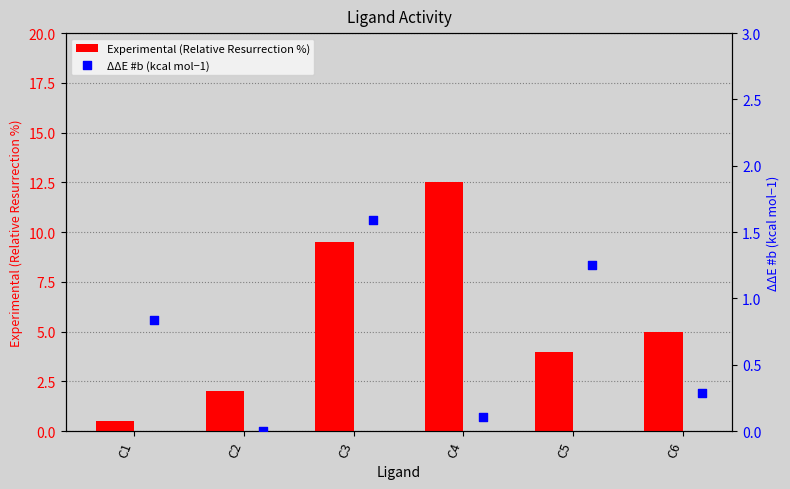

What are all the series names shown in the legend?

Experimental (Relative Resurrection %), ΔΔE #b (kcal mol−1)